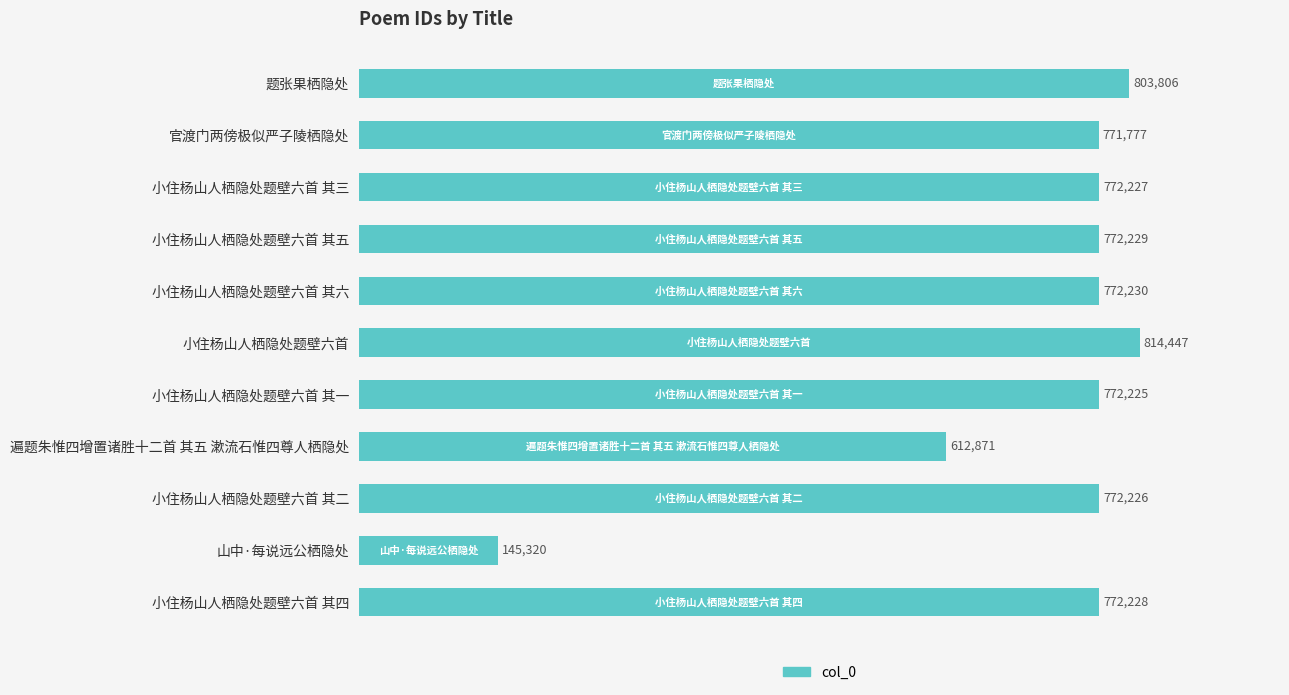

What is the change in value from 遍题朱惟四增置诸胜十二首 其五 漱流石惟四尊人栖隐处 to 山中·每说远公栖隐处?

-467551